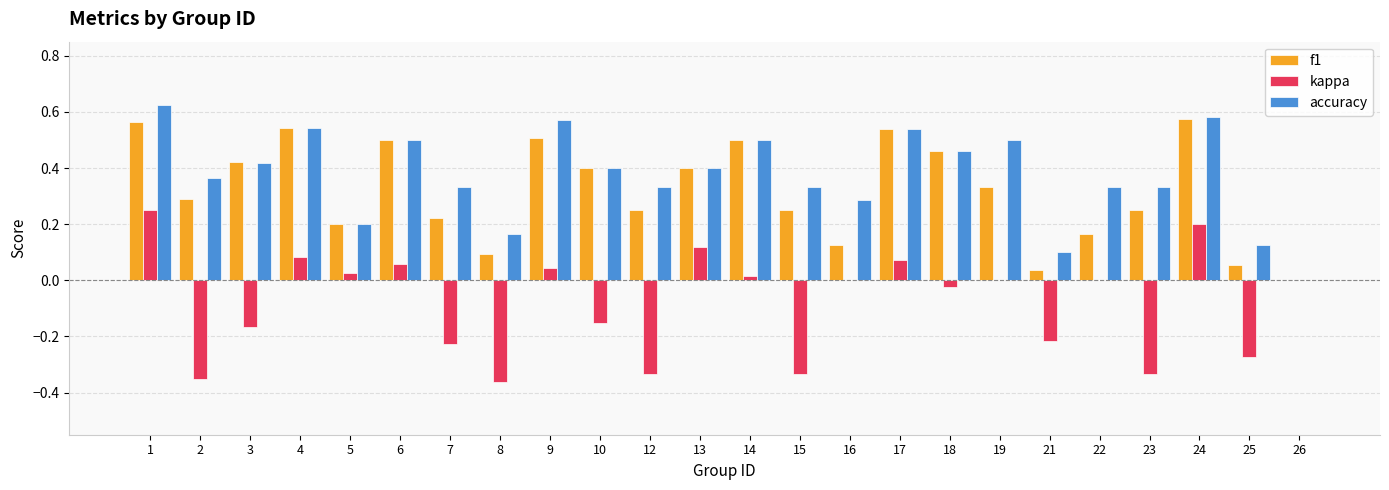

What is the sum of all f1 values?

7.7